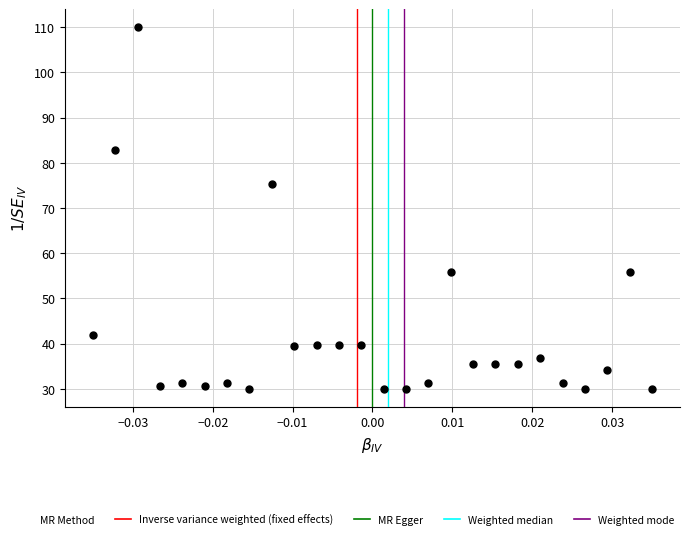

What Y value in the scatter plot is closest to 70?

75.3